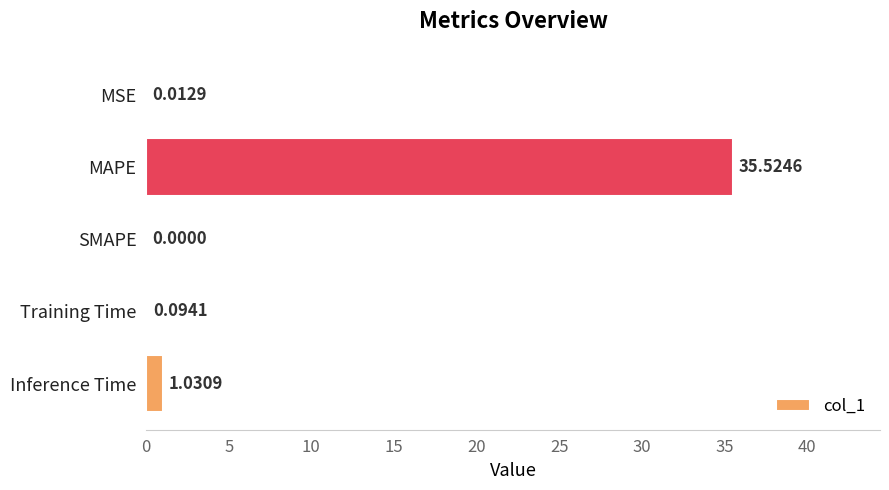

What is the sum of the values at MAPE and SMAPE?

35.5